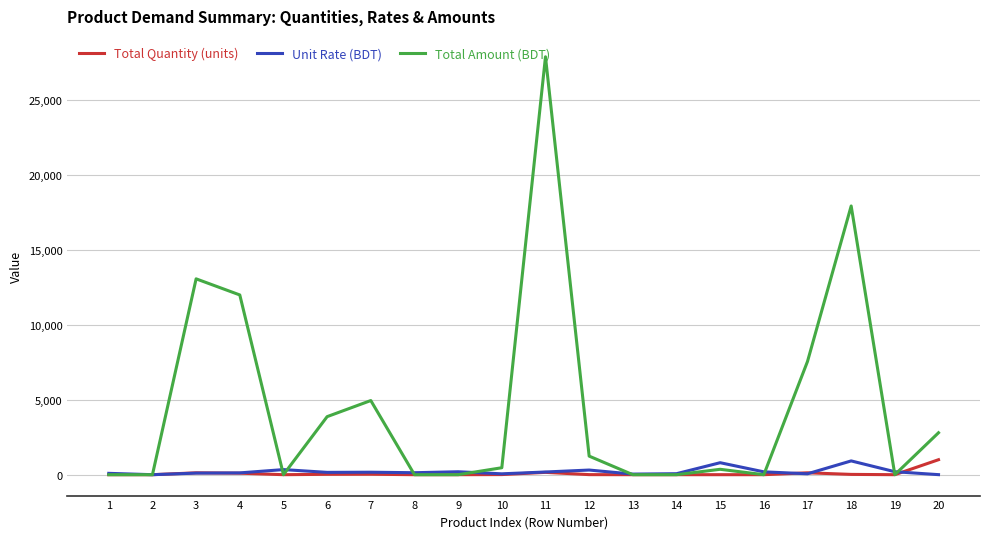

Which series has the widest spread of values?

Total Amount (BDT)